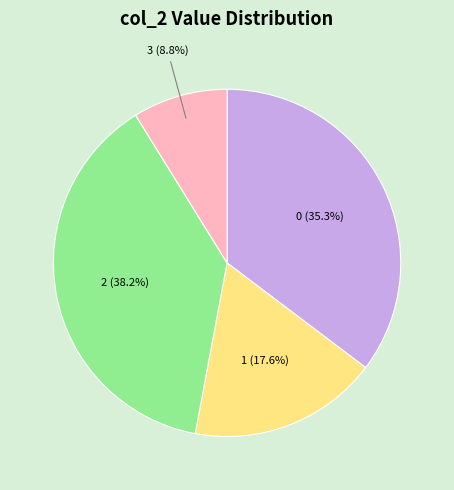

Does any single category account for the majority?

No